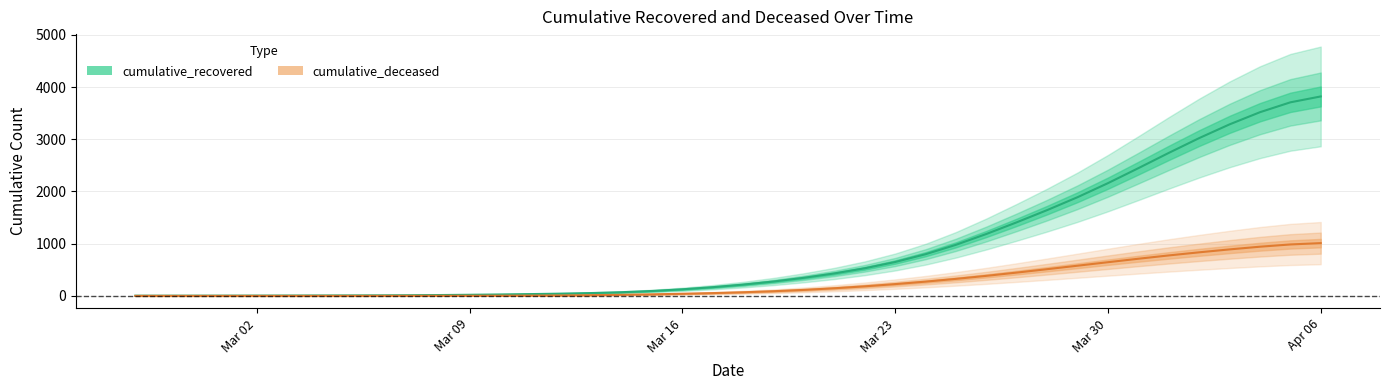

What are all the series names shown in the legend?

cumulative_recovered, cumulative_deceased